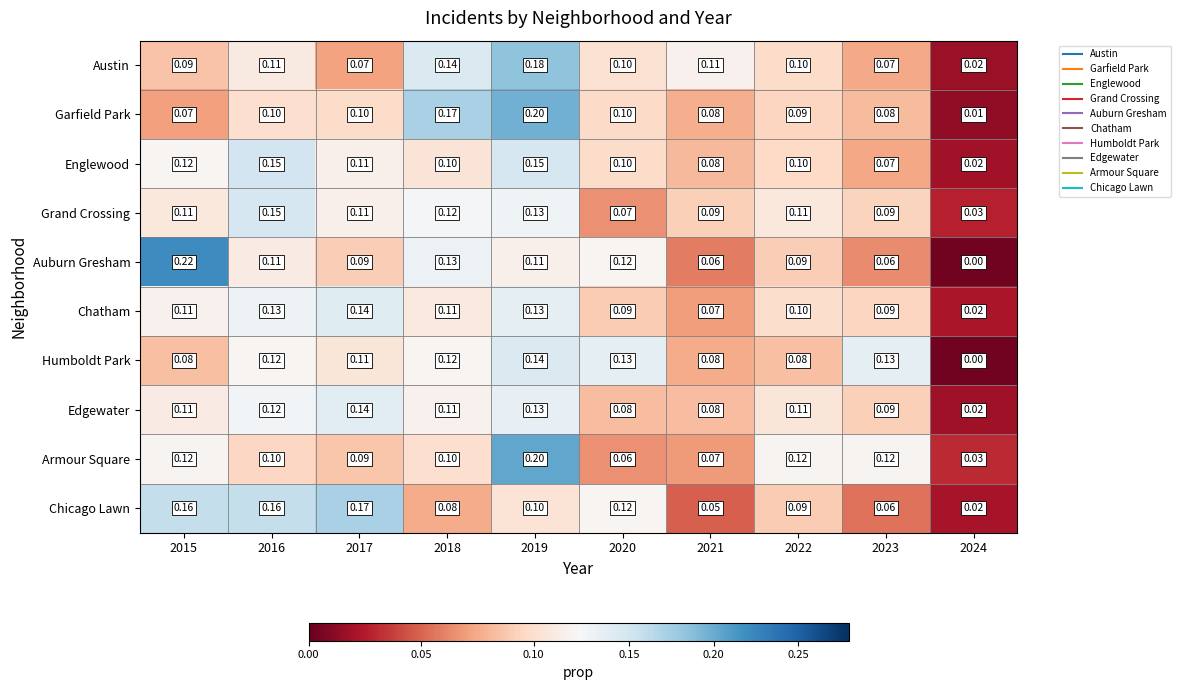

Which series has the largest range (max minus min)?

Auburn Gresham